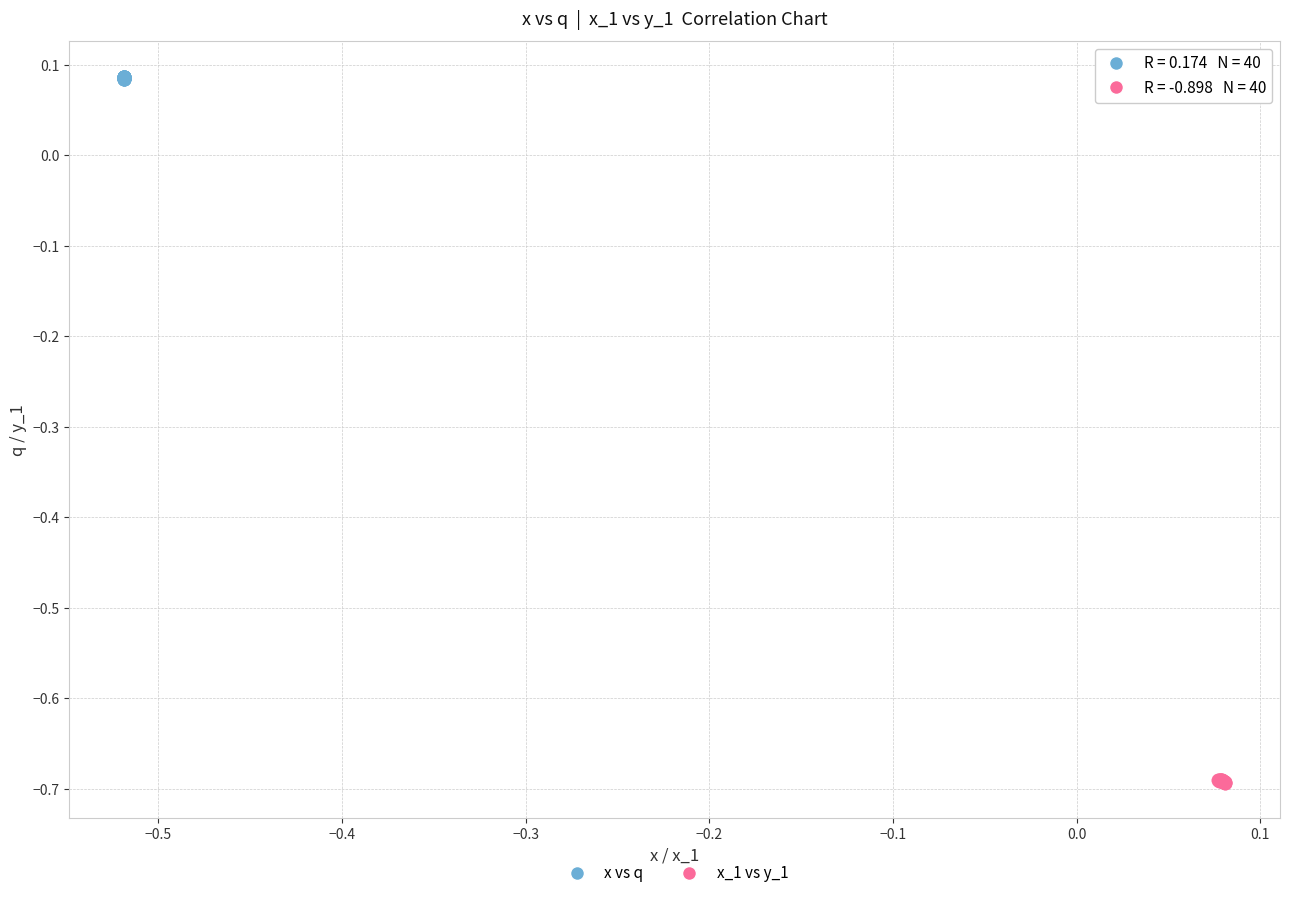

Which series contains the highest Y value?

x vs q